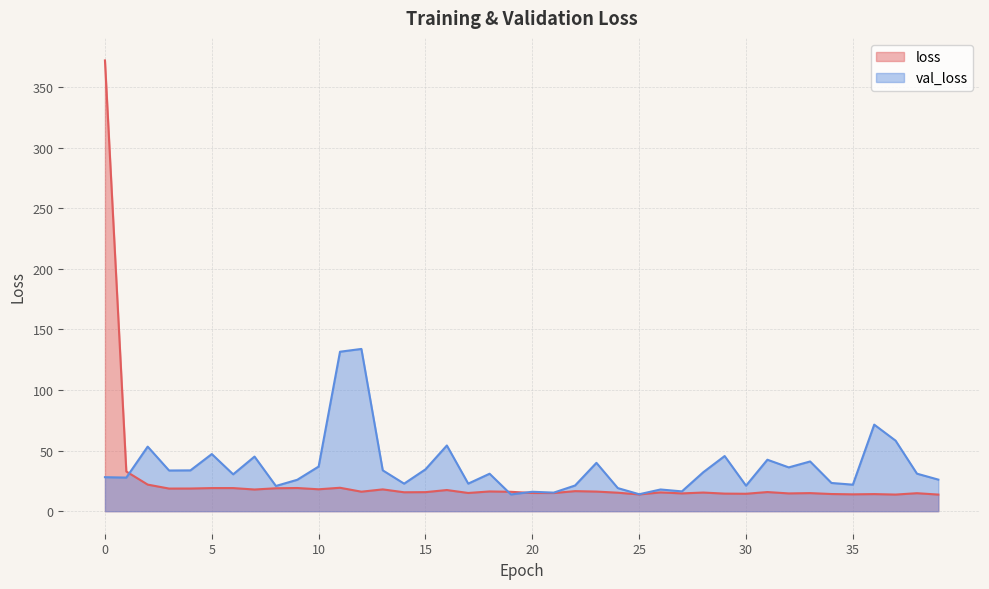

How many data points in loss are less than 15?

13